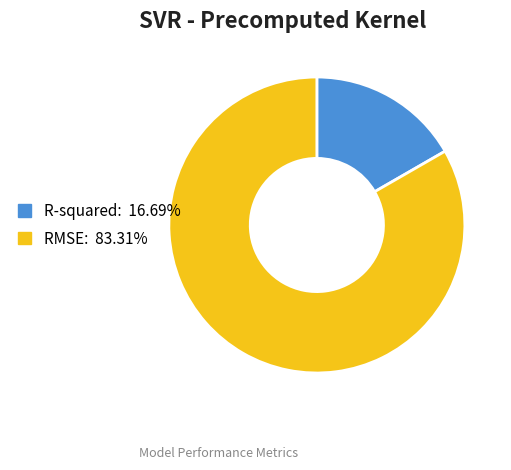

Combined, do R-squared and RMSE account for over 50%?

Yes